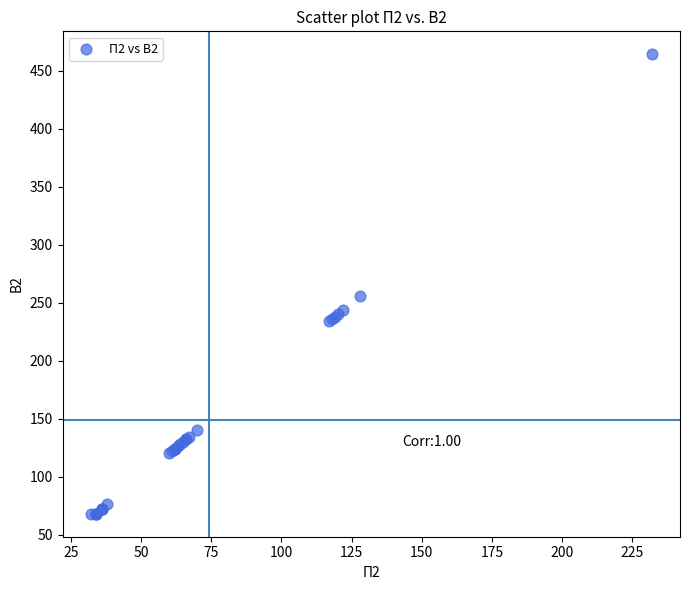

What Y value in the scatter plot is closest to 266?

256